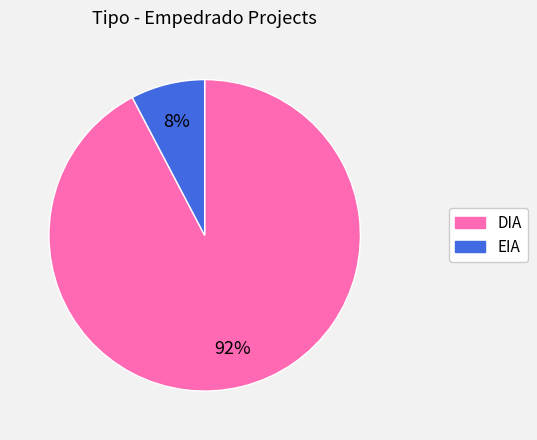

Is it true that DIA is 99% of the pie?

False